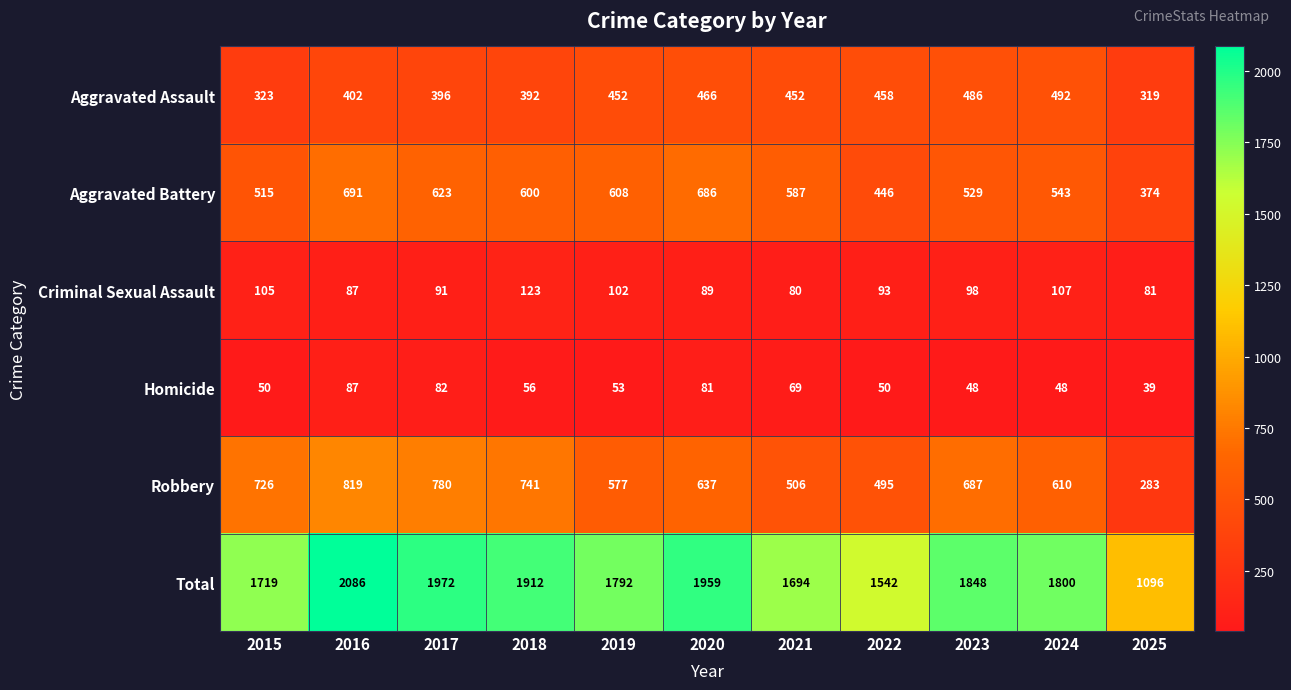

Where does the Aggravated Battery series first go above 587?

2016